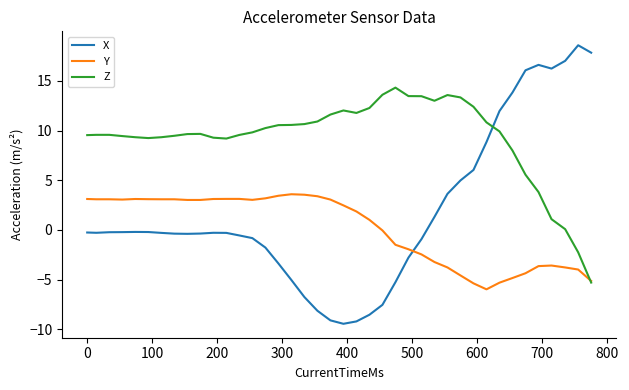

Rank the series by their average value, from highest to lowest.

Z, X, Y